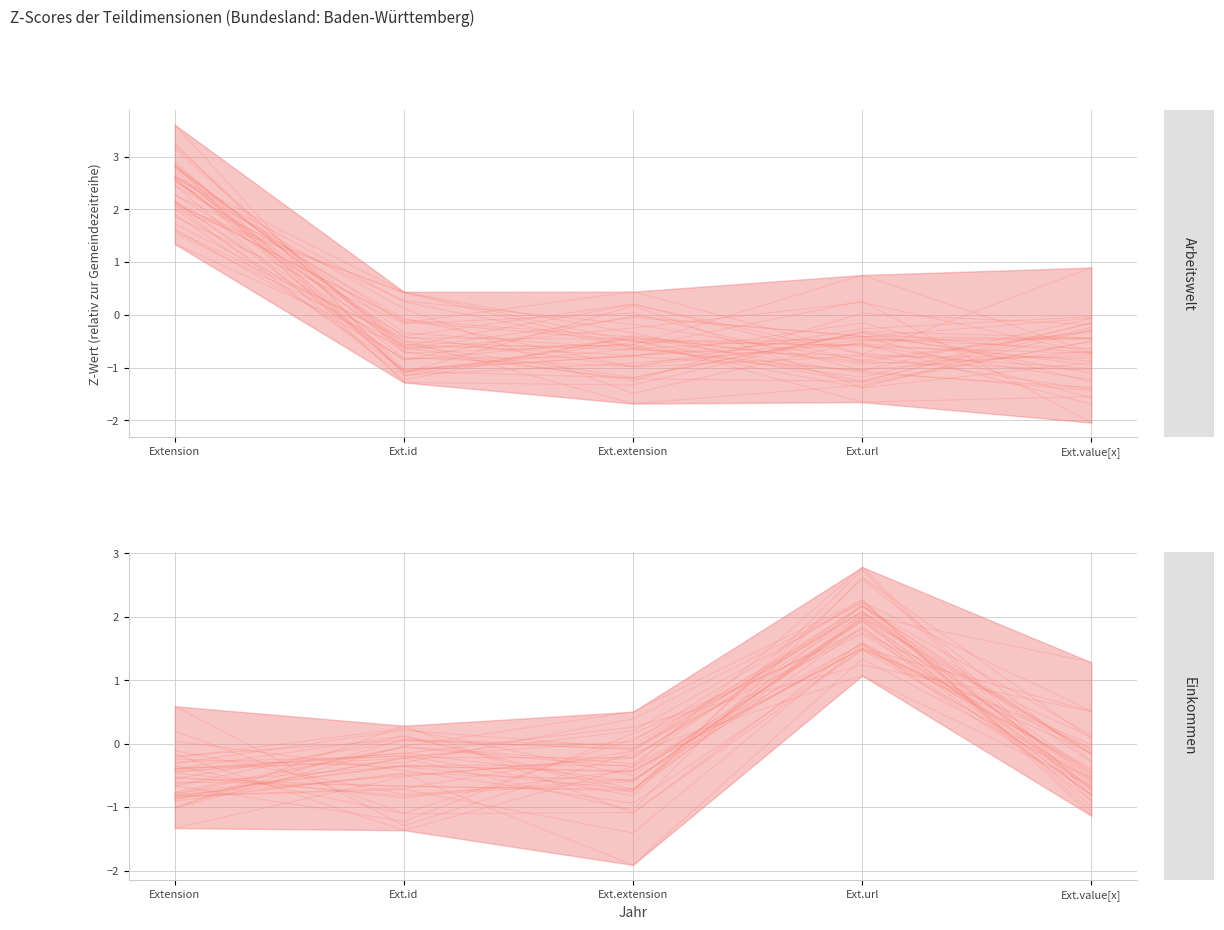

True or false: min_cardinality has more than 1 interior local peaks.

False